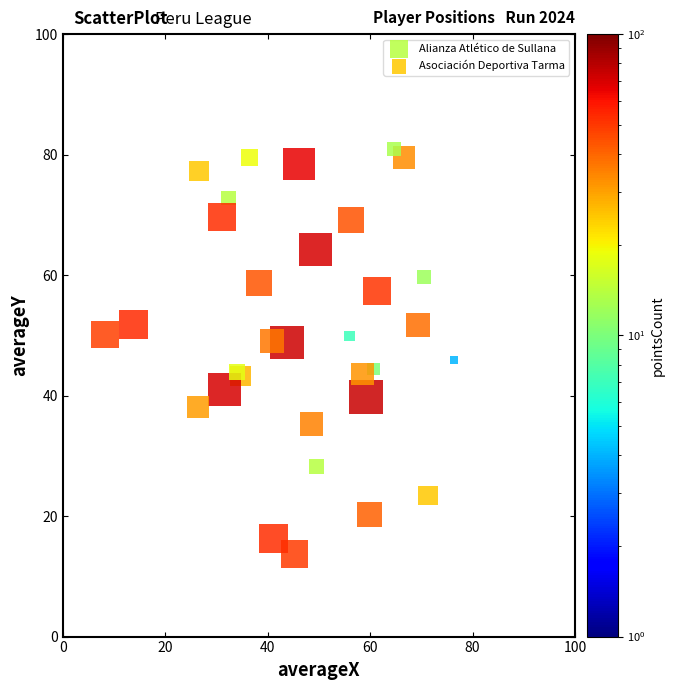

Which series has the widest spread of Y values?

Alianza Atlético de Sullana